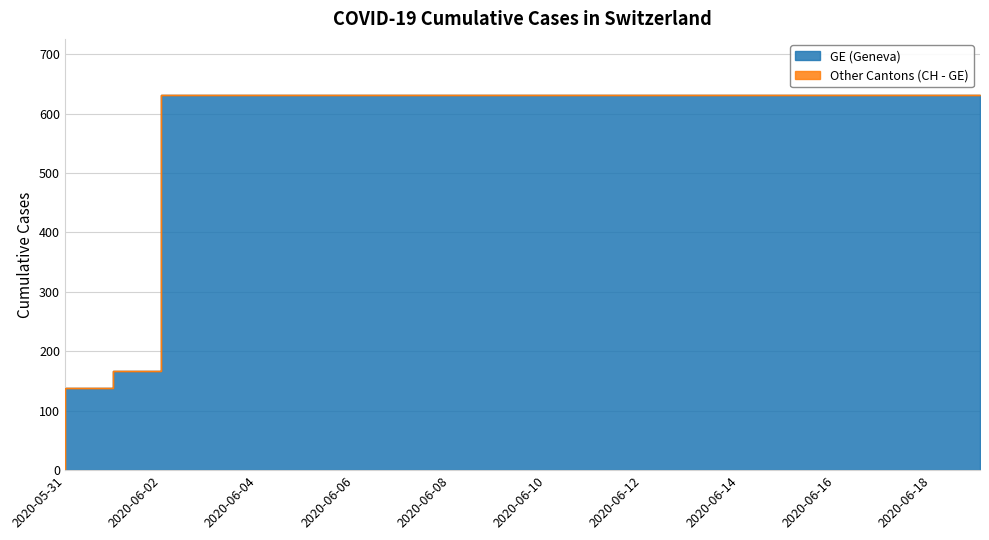

The value of CH at 2020-06-15 is 963. True or false?

False